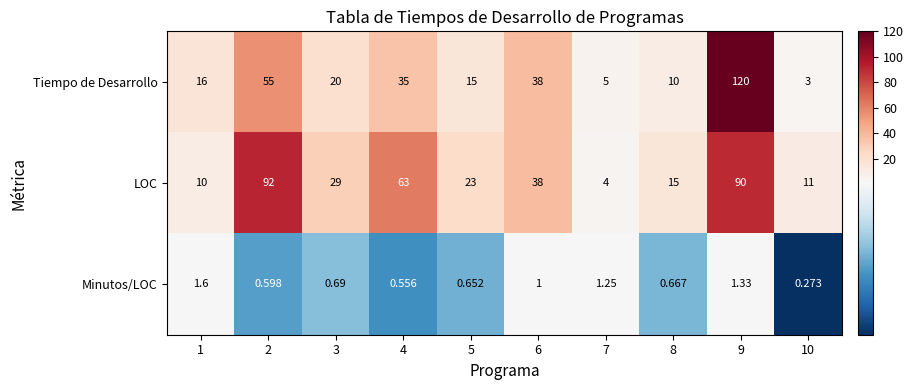

What is the total value across all series at 9?

211.3